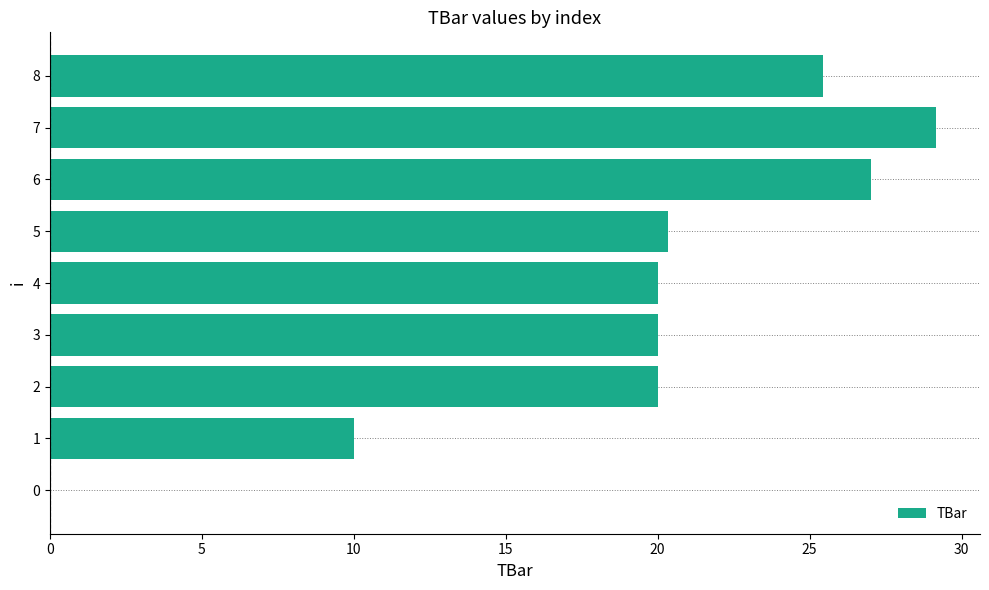

Are the bars grouped side by side (vs. stacked)?

No